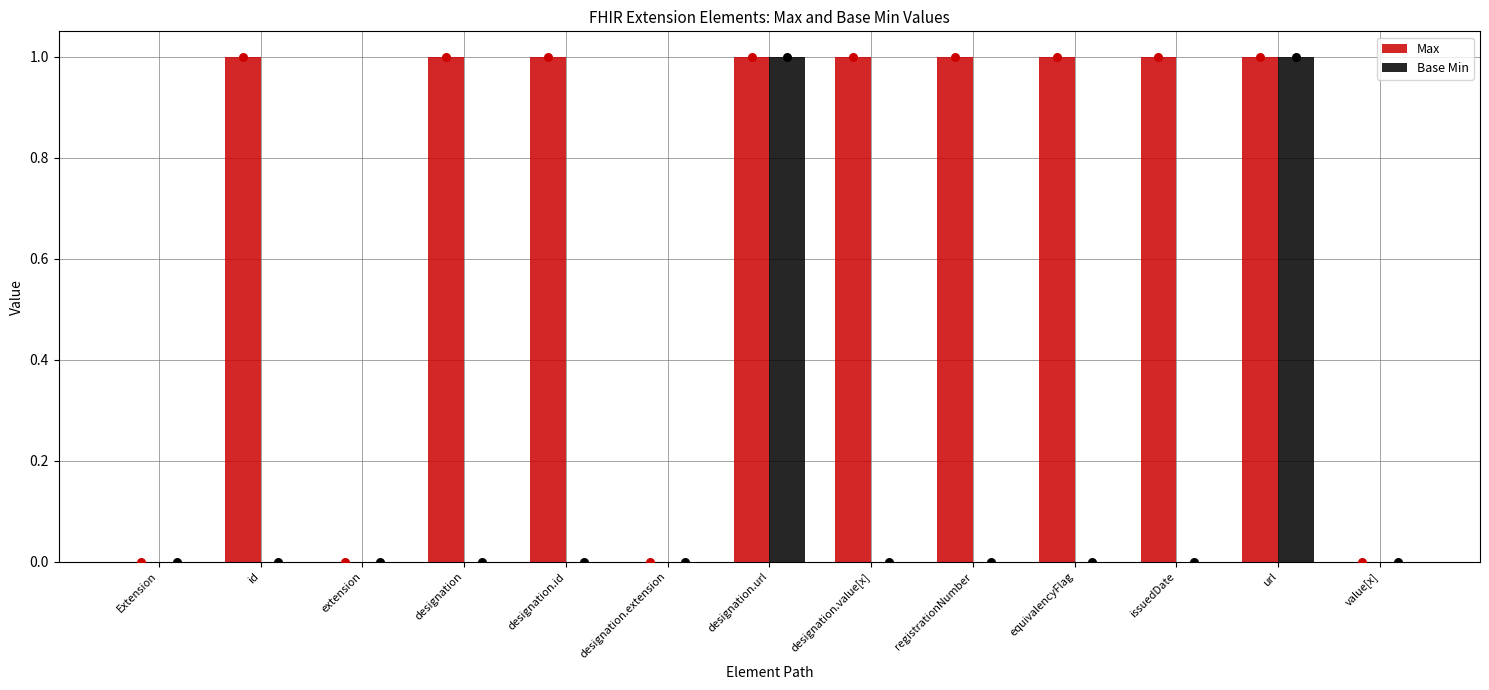

Which series has the widest spread of Y values?

Max